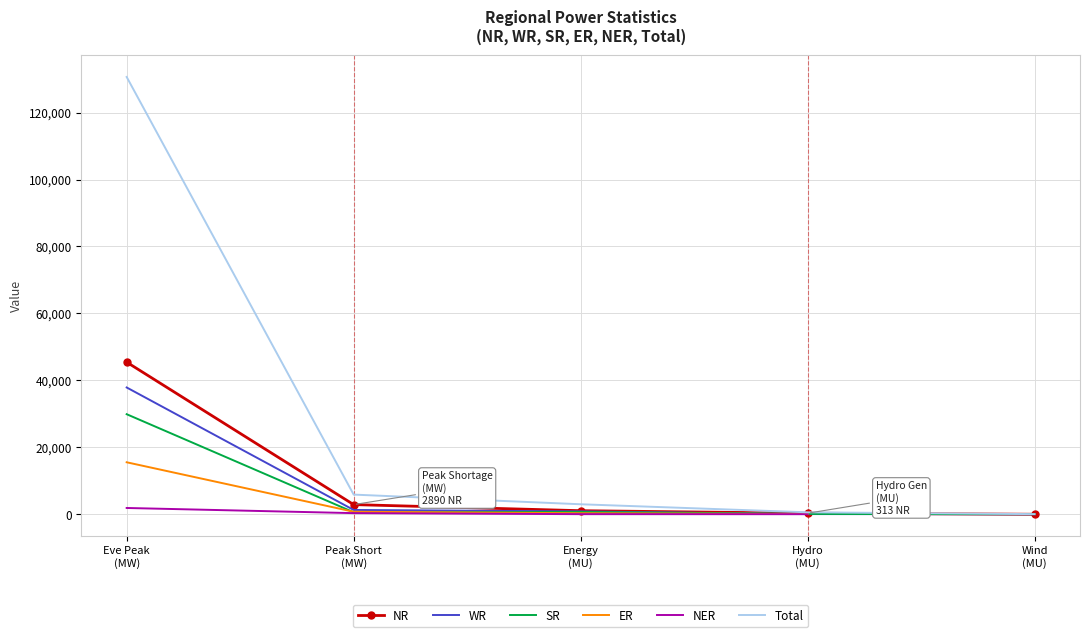

What is the minimum value shown in the chart?

8.0